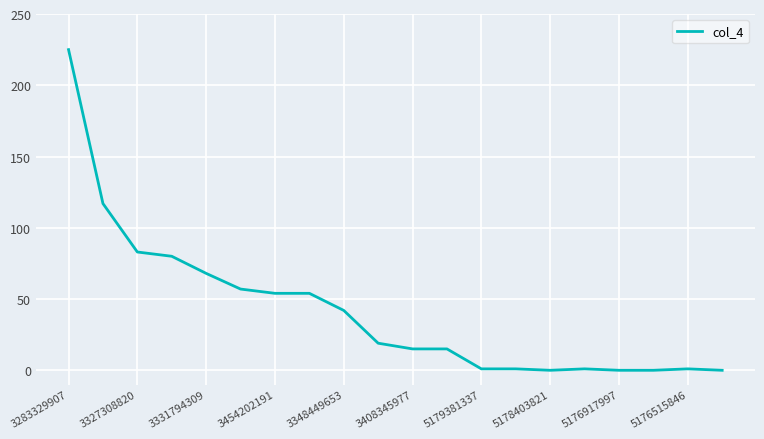

What is the maximum value shown in the chart?

225